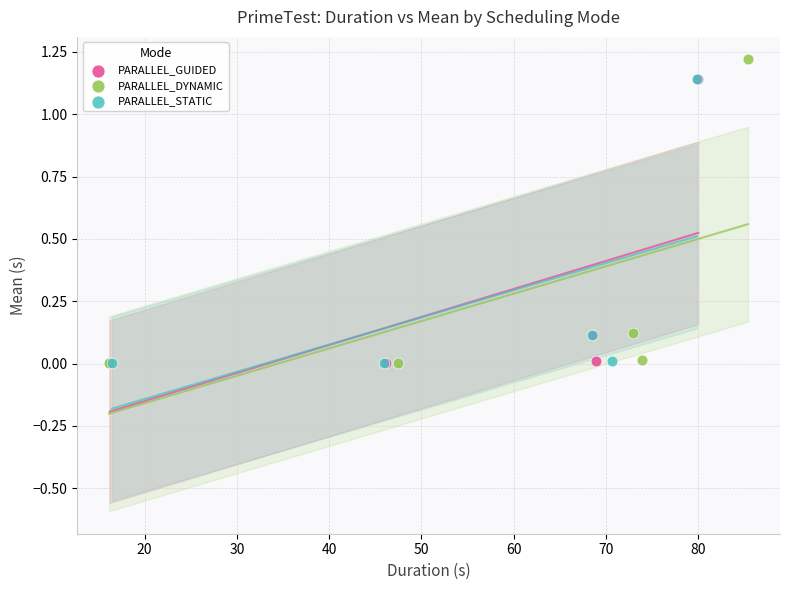

Which series has the widest spread of Y values?

PARALLEL_DYNAMIC